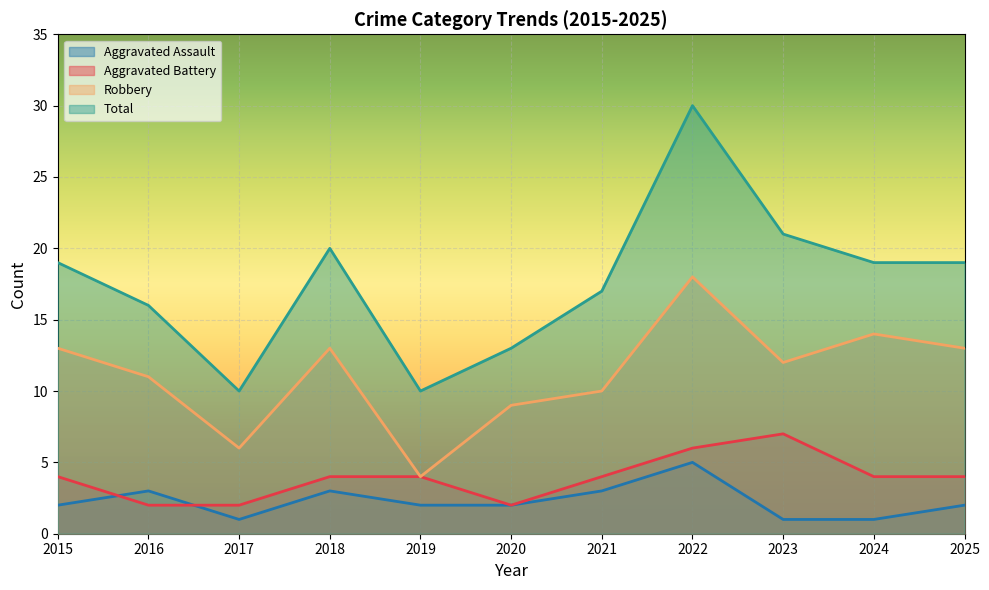

How many distinct data groups are displayed?

4